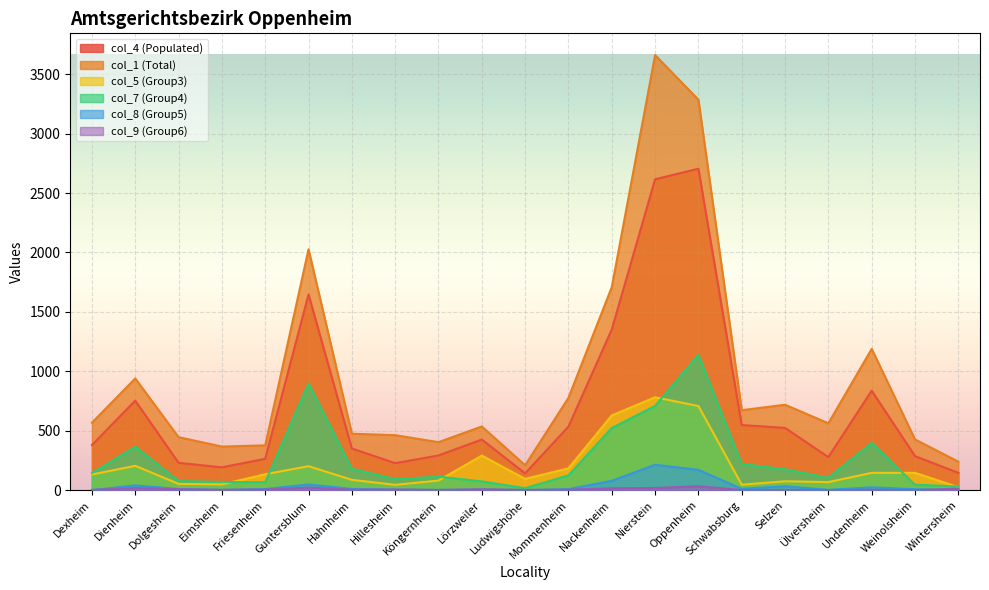

At how many categories does at least one series exceed 2569?

2